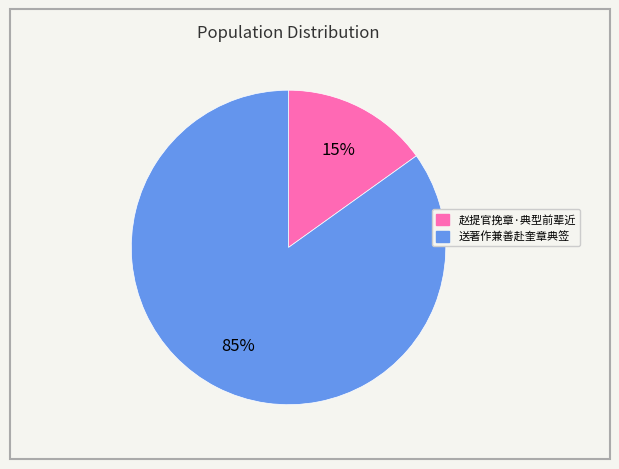

Rank the categories by value from lowest to highest.

赵提官挽章·典型前辈近, 送著作兼善赴奎章典签